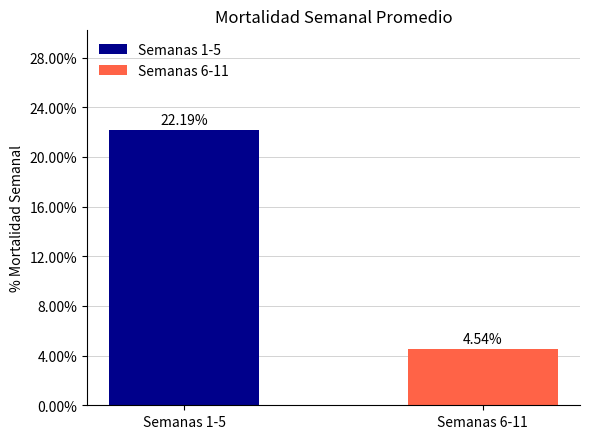

What is the average value?

0.1